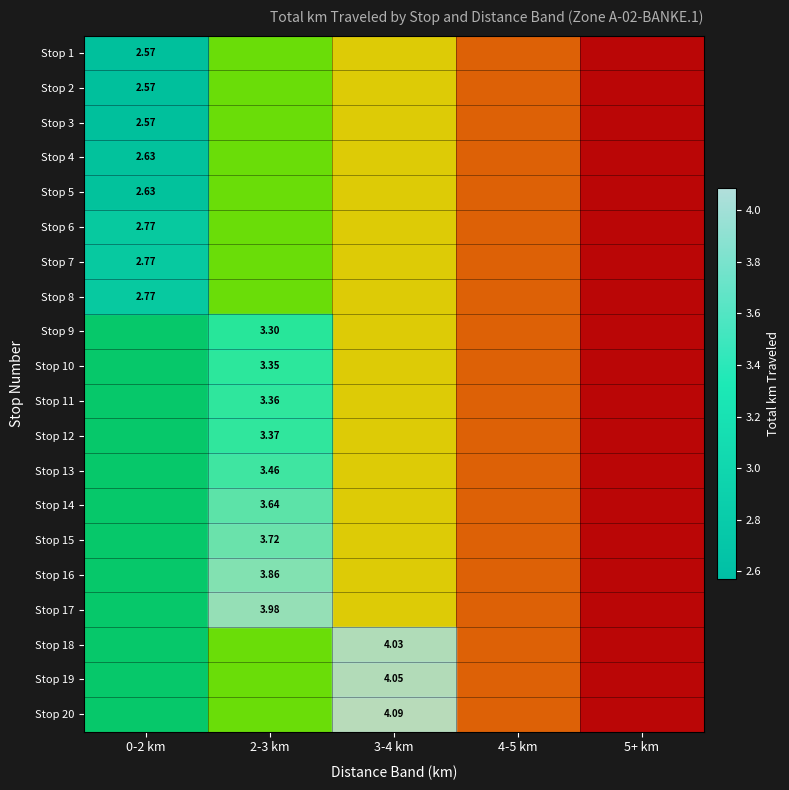

Is it true that Stop 5 equals 0.6 at 5+ km?

False